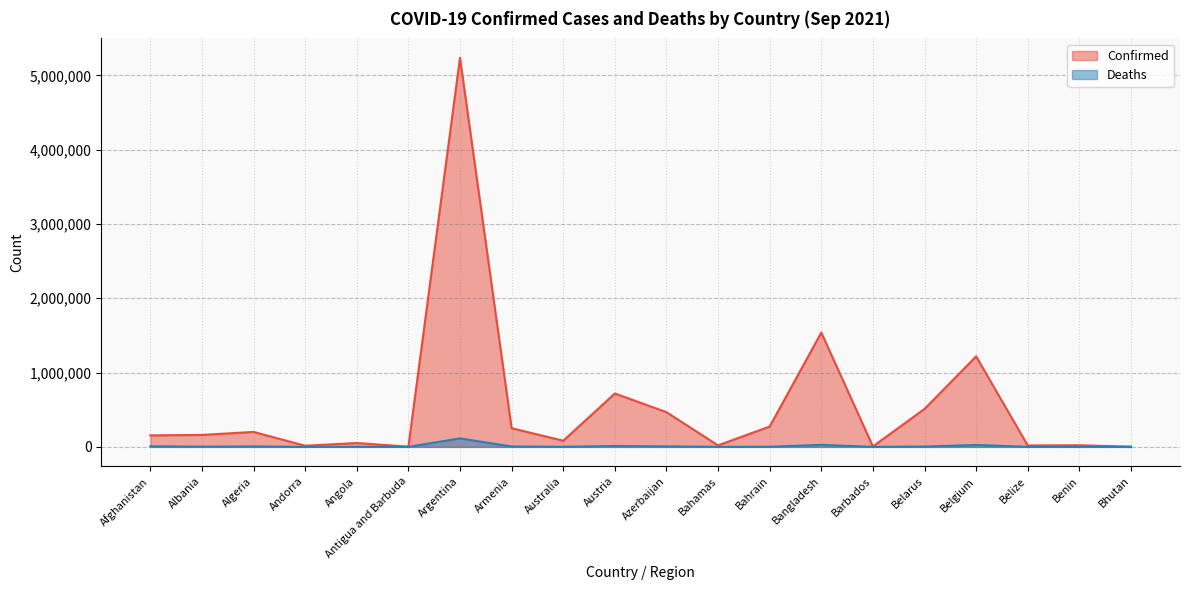

At which label is Confirmed closest to 2618577?

Bangladesh